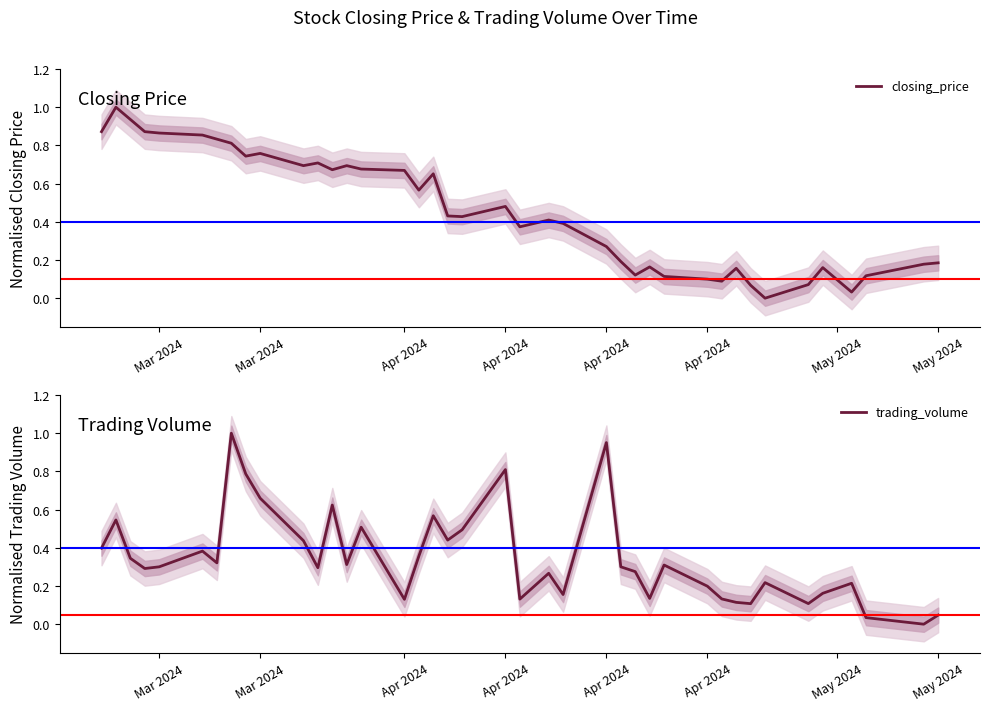

What is the difference between the maximum and minimum values in the closing_price series?

1.0